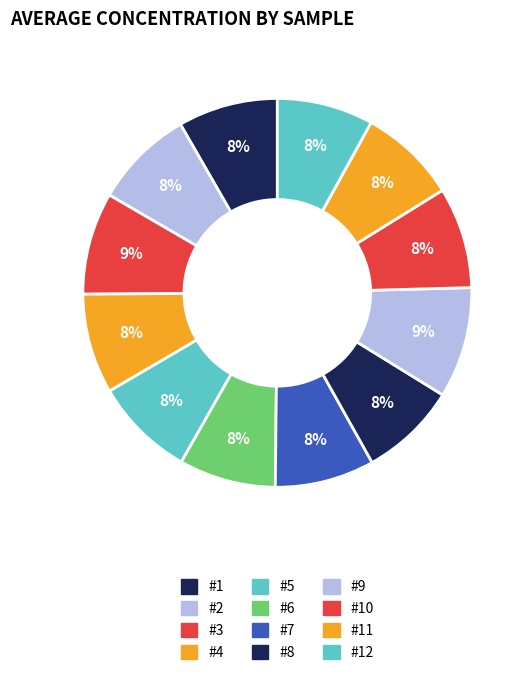

Is there any slice that represents more than half of the pie?

No